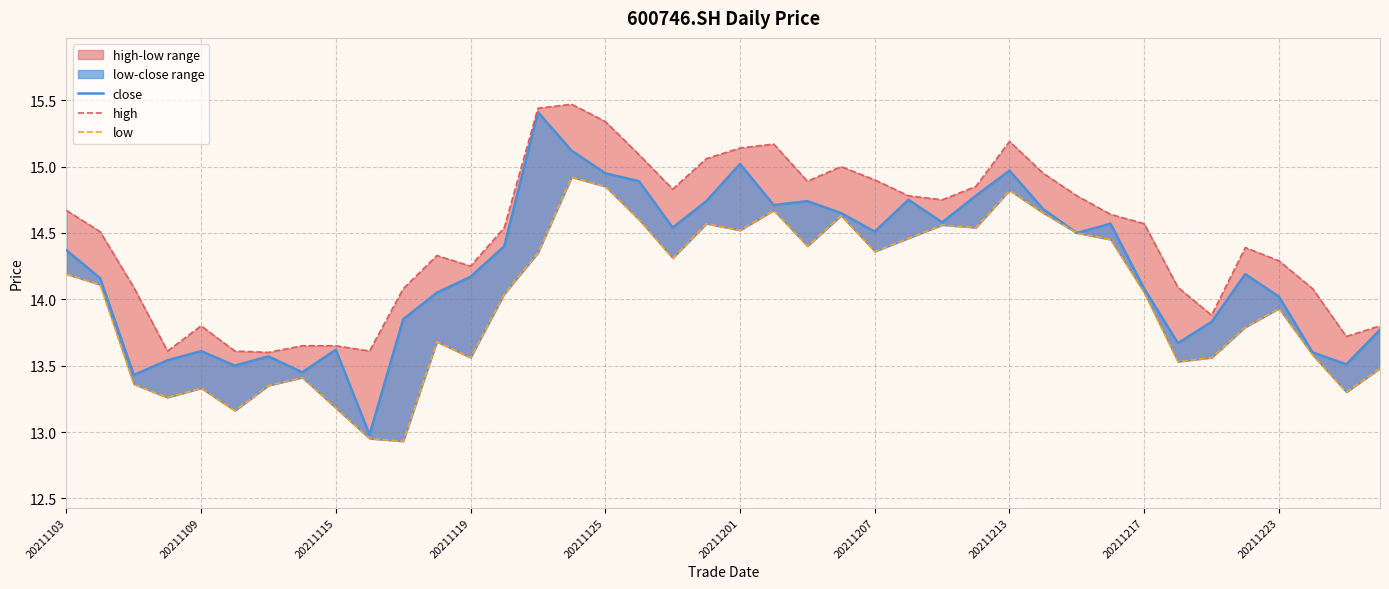

In close, how many points are higher than both neighbors (excluding endpoints)?

10